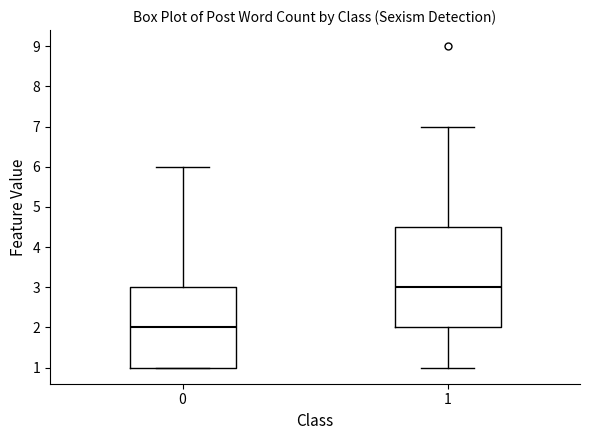

Reading left to right, read every box against the y-axis: the position of its median line, the range the box covers, and the ends of its whiskers. The values are not printed on the chart, so give them approximately, as read against the axis.

0: median 2.0, box 1.0 to 3.0, whiskers 1.0 to 6.0
1: median 3.0, box 2.0 to 4.5, whiskers 1.0 to 7.0